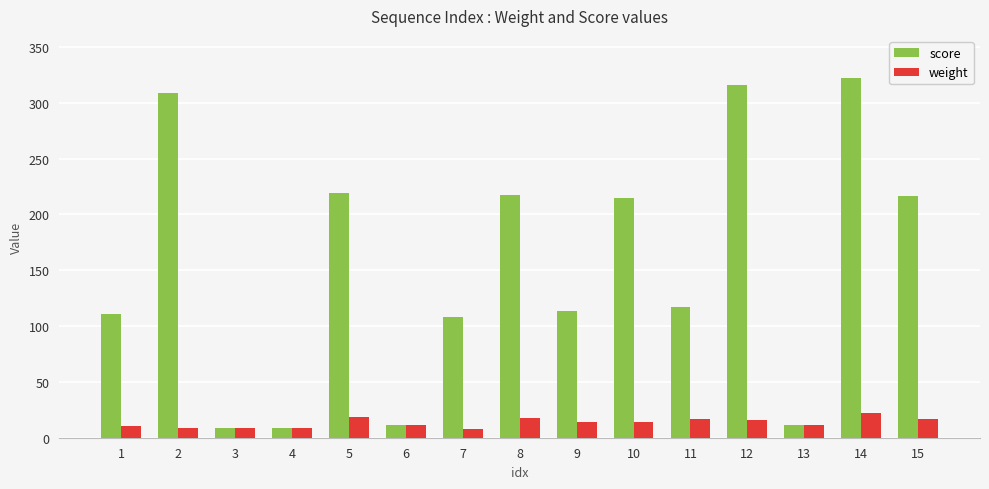

Which series has the largest range (max minus min)?

score